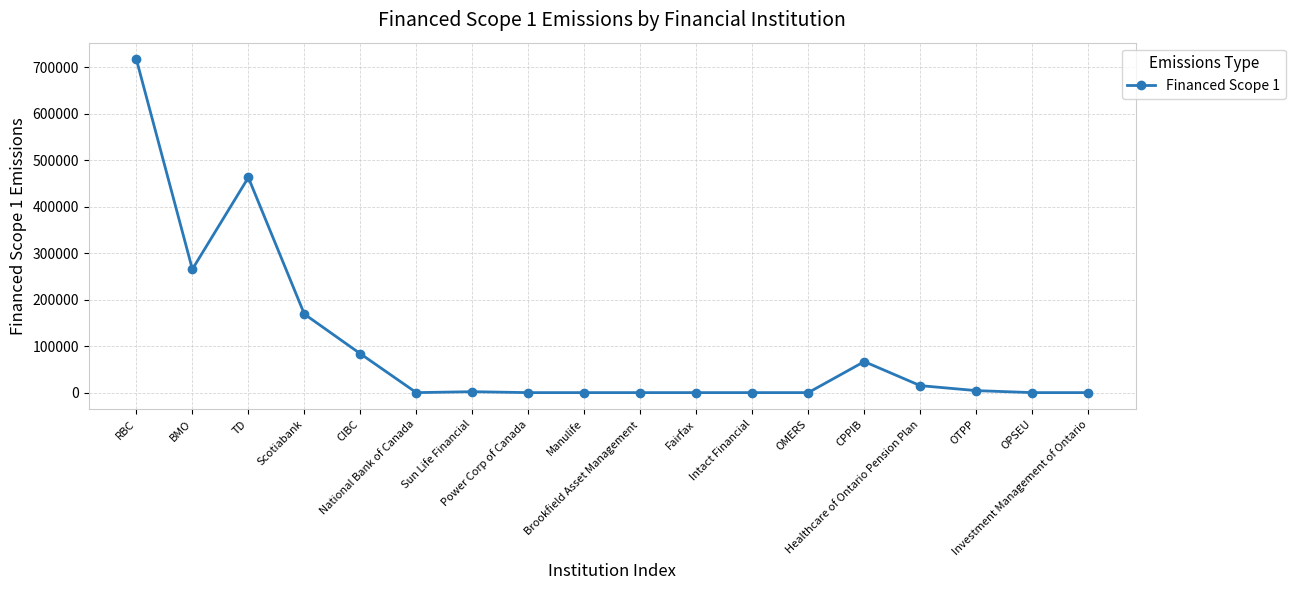

What position from the right is CPPIB?

5